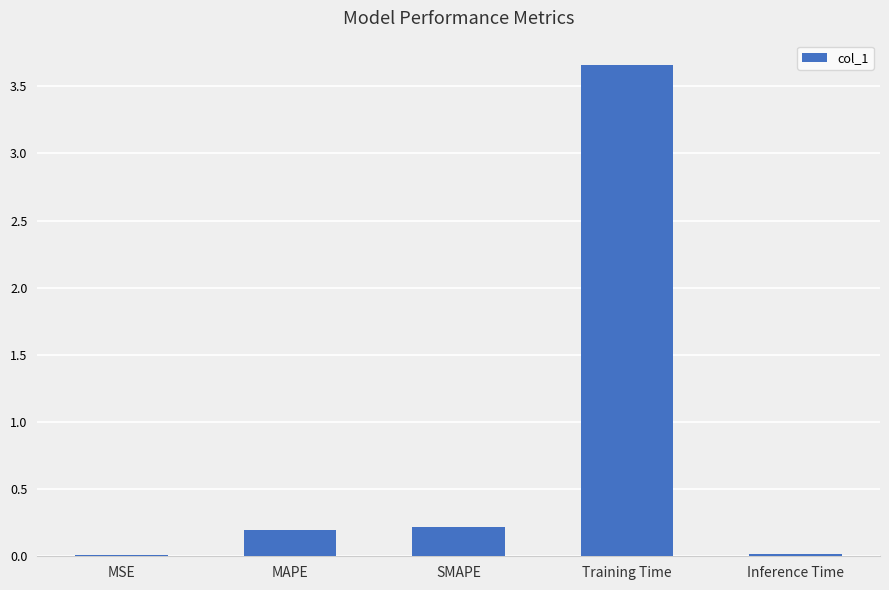

The chart shows a value of 0.0 at SMAPE. True or false?

False